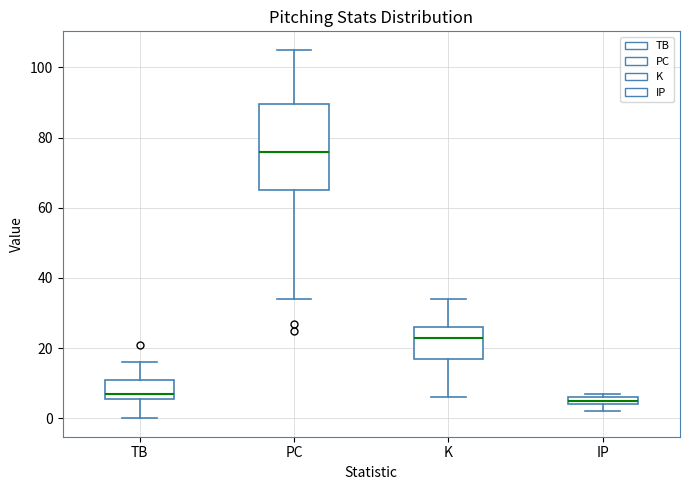

Comparing the boxes themselves (not the whiskers), which one is the tallest?

PC